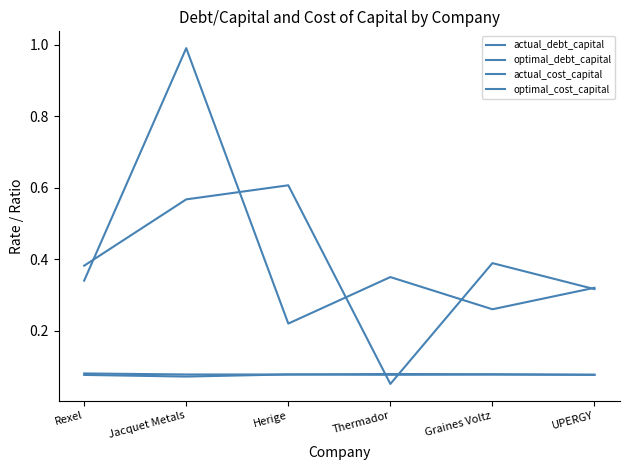

Reading left to right, what are all the values shown in this chart?

actual_debt_capital: 0.4	0.6	0.6	0.1	0.4	0.3
optimal_debt_capital: 0.3	1.0	0.2	0.3	0.3	0.3
actual_cost_capital: 0.1	0.1	0.1	0.1	0.1	0.1
optimal_cost_capital: 0.1	0.1	0.1	0.1	0.1	0.1